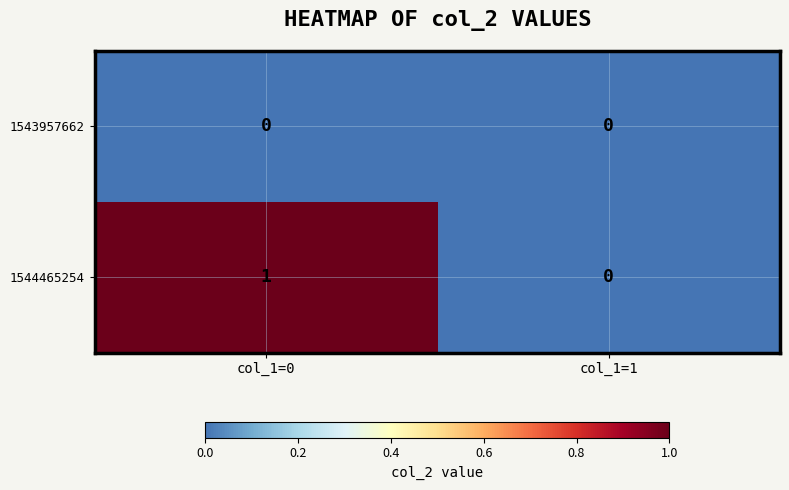

Which series changed the most between col_1=0 and col_1=1?

1544465254